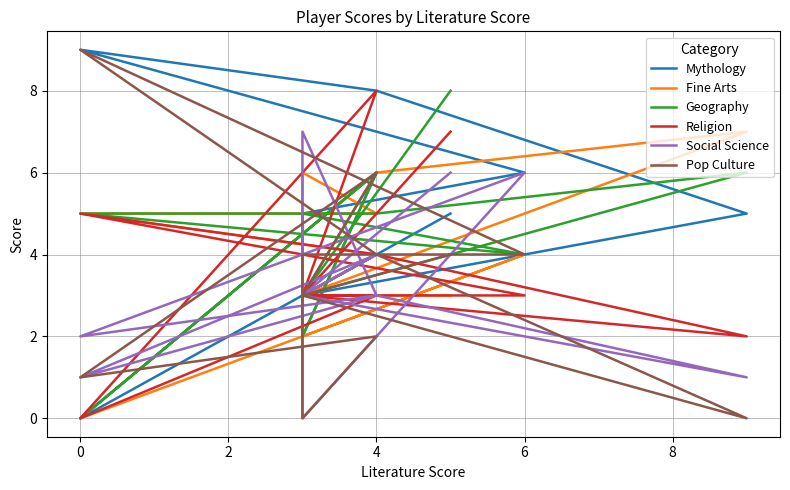

What is the maximum value shown in the chart?

9